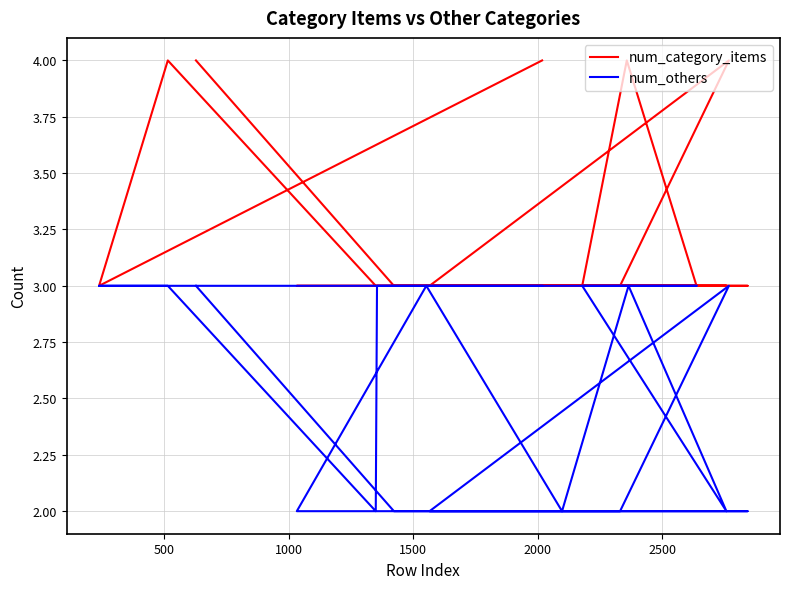

How many data points in num_category_items are above 3?

5